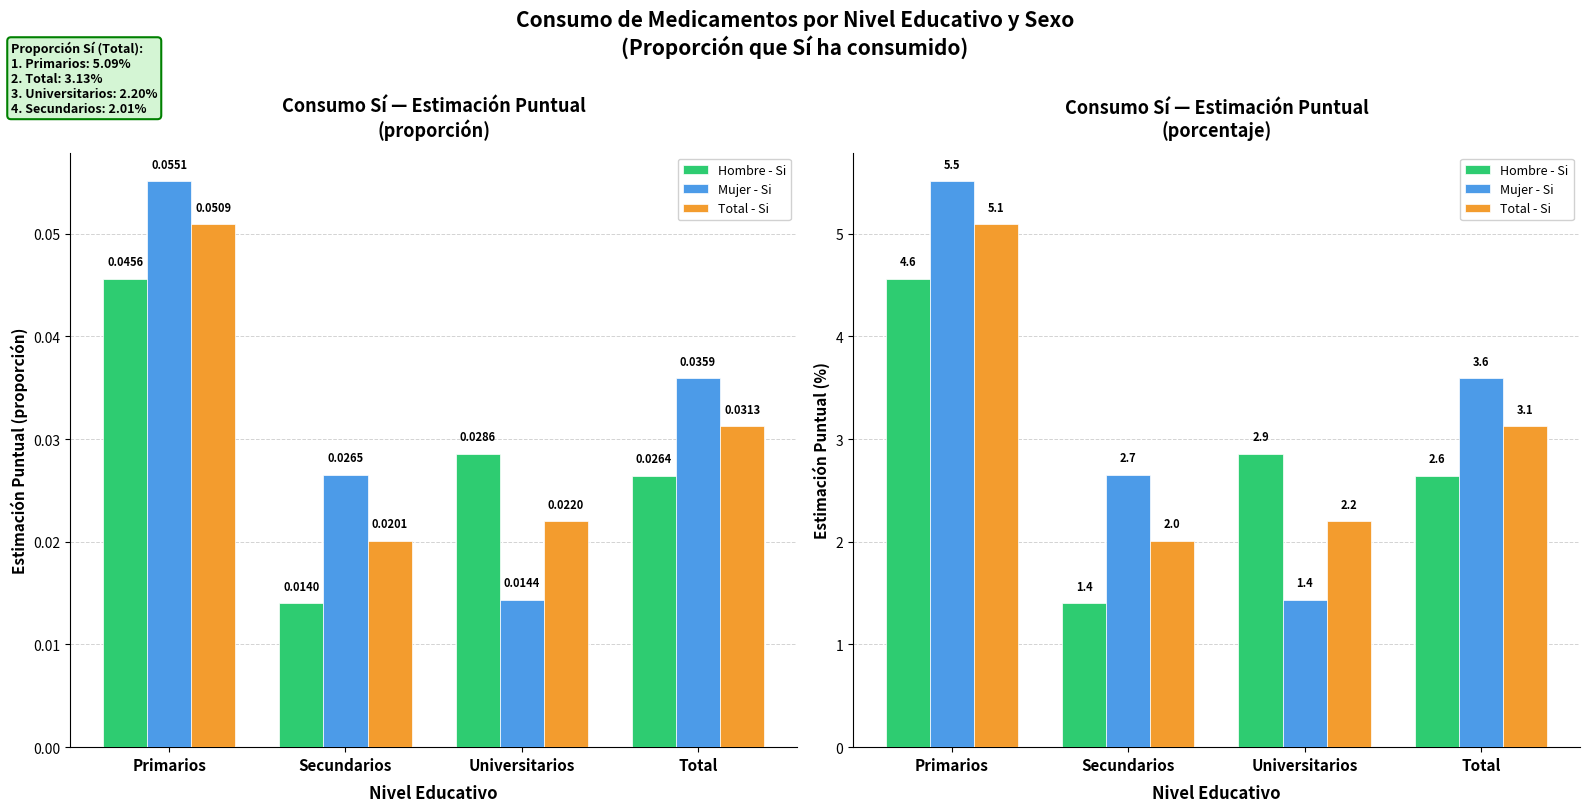

Which series has the widest spread of values?

Mujer - Si